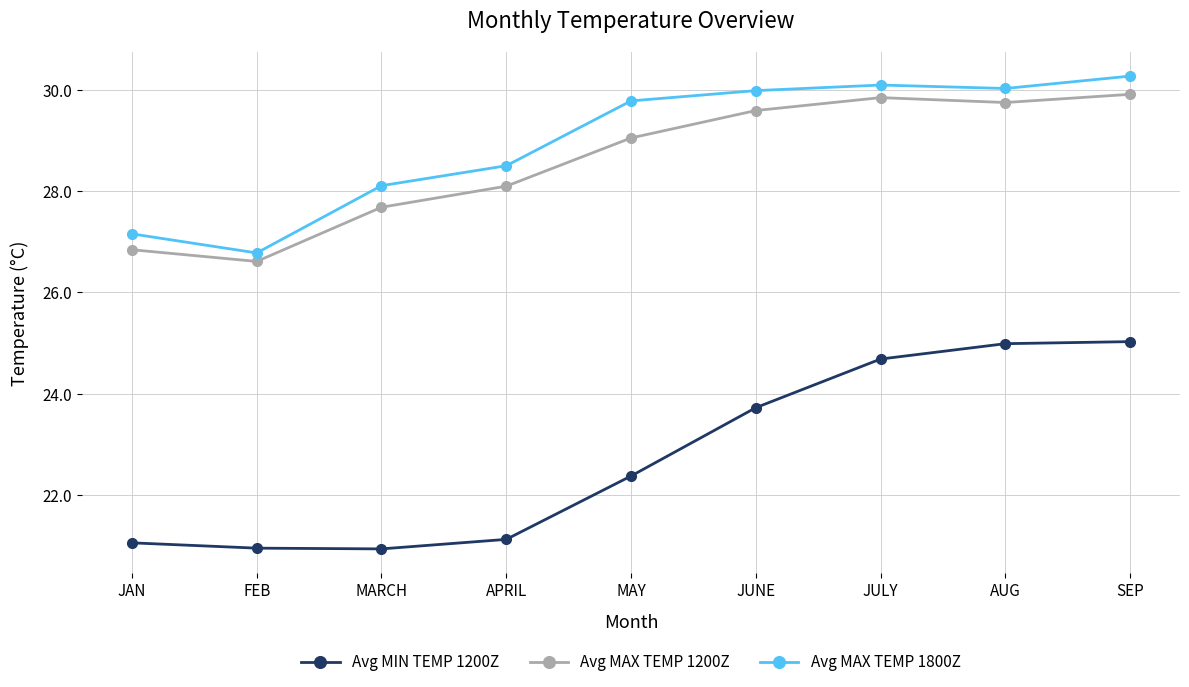

How many lines are shown in the chart?

3